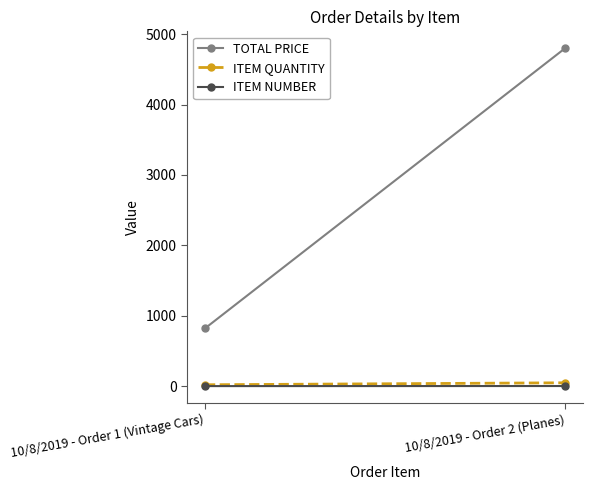

Rank the series at 10/8/2019 - Order 2 (Planes) from highest to lowest value.

TOTAL PRICE, ITEM QUANTITY, ITEM NUMBER